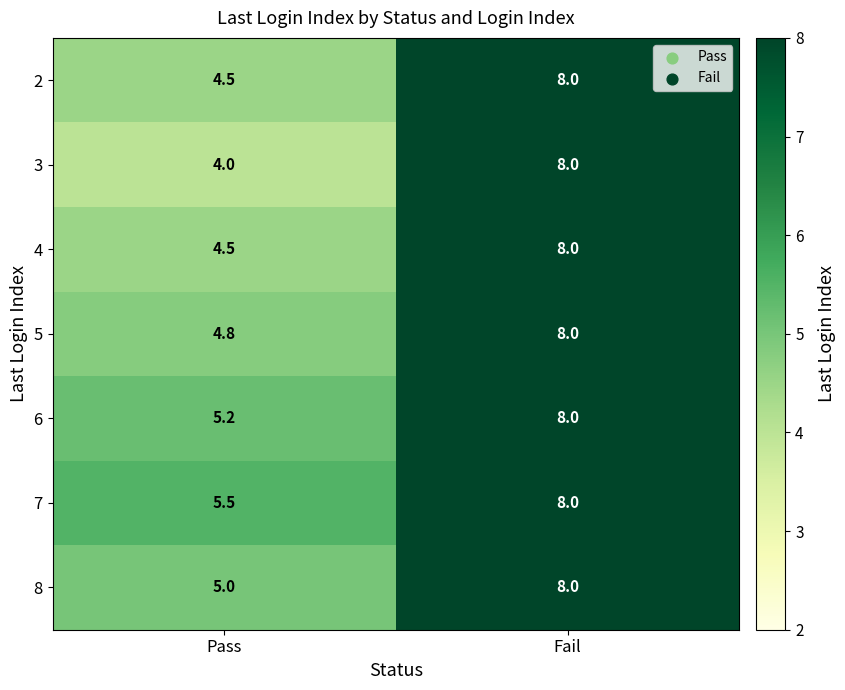

Reading right to left, what are all the values shown in this chart?

2: Fail=8.0	Pass=4.5
3: Fail=8.0	Pass=4.0
4: Fail=8.0	Pass=4.5
5: Fail=8.0	Pass=4.8
6: Fail=8.0	Pass=5.2
7: Fail=8.0	Pass=5.5
8: Fail=8.0	Pass=5.0